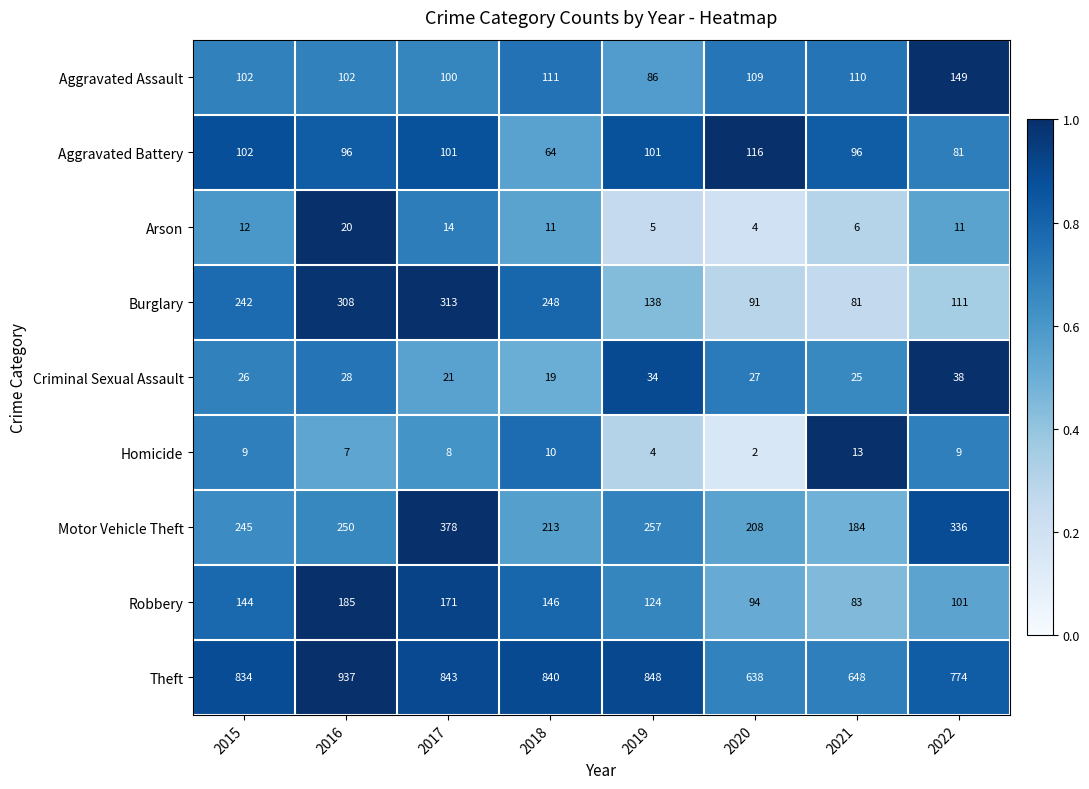

What is the minimum value for Burglary?

81